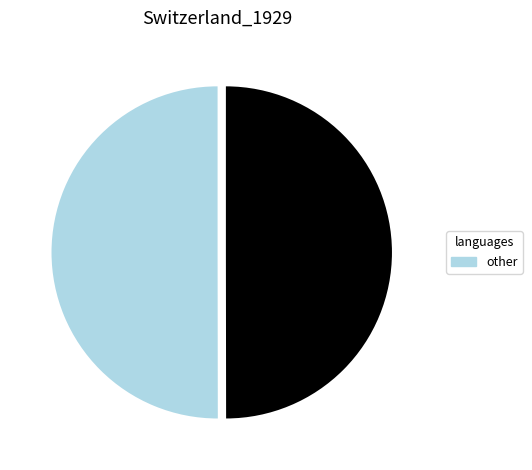

Count the number of slices in the pie.

2